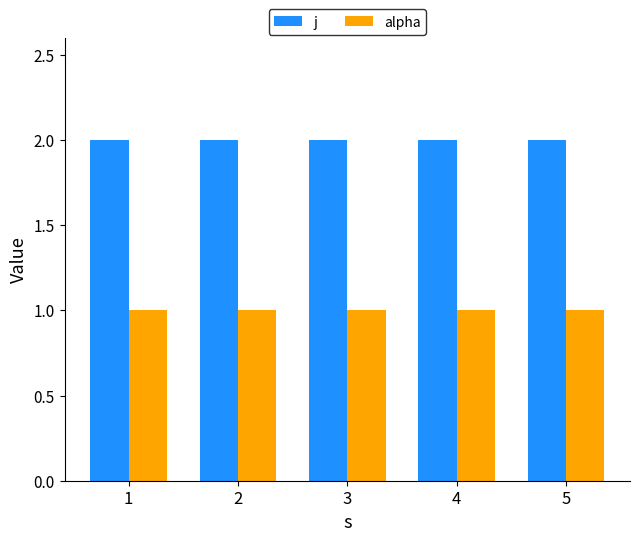

What is the sum of all alpha values?

5